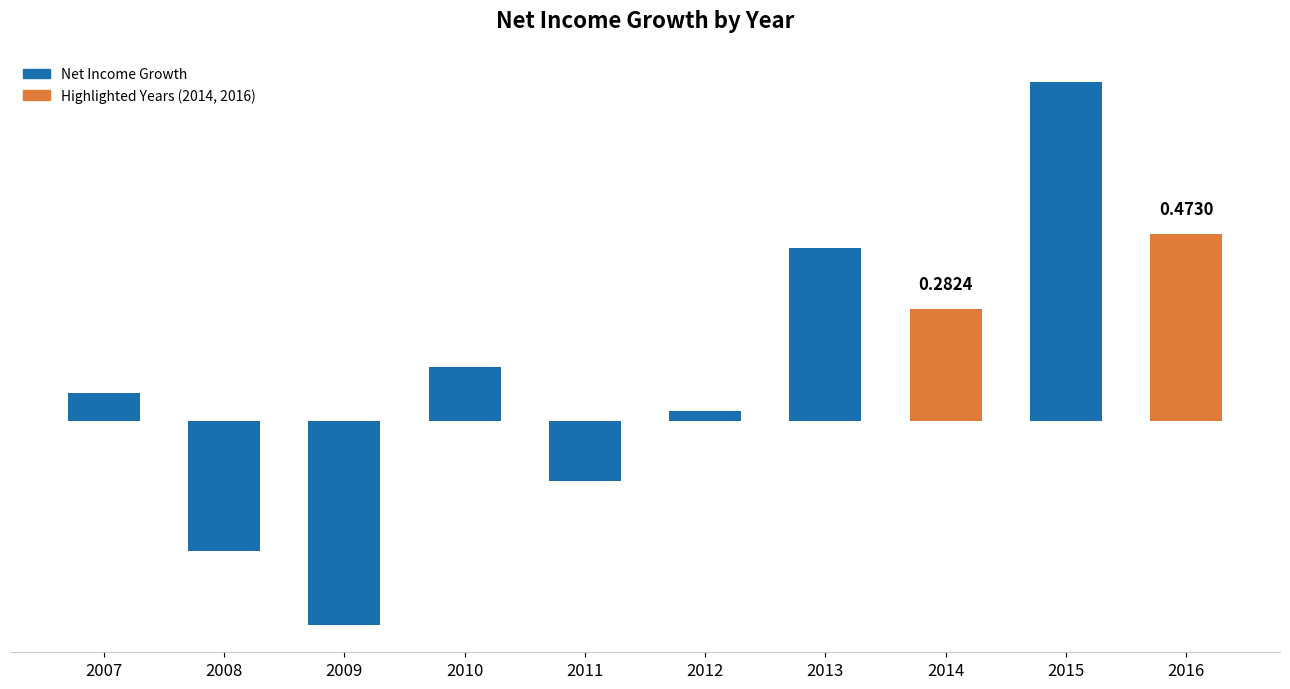

What is the sum of all values?

1.3